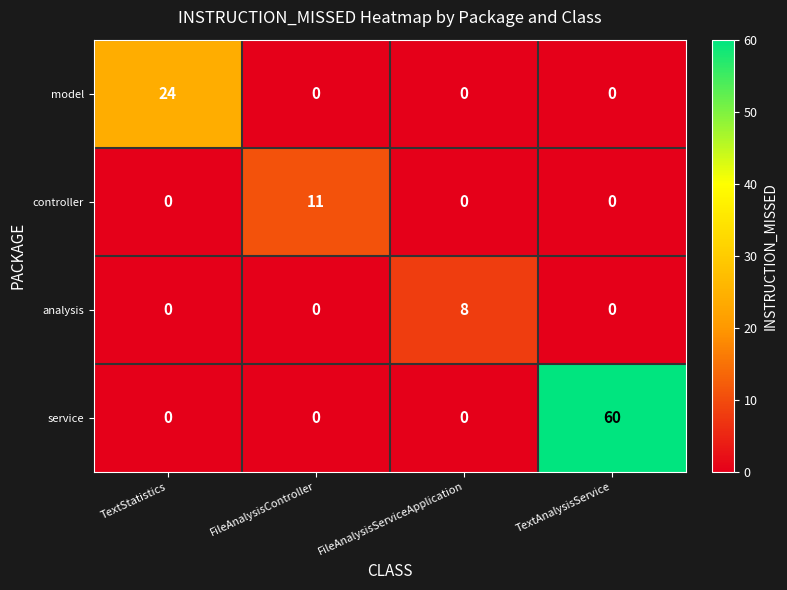

Which series has the largest range (max minus min)?

service